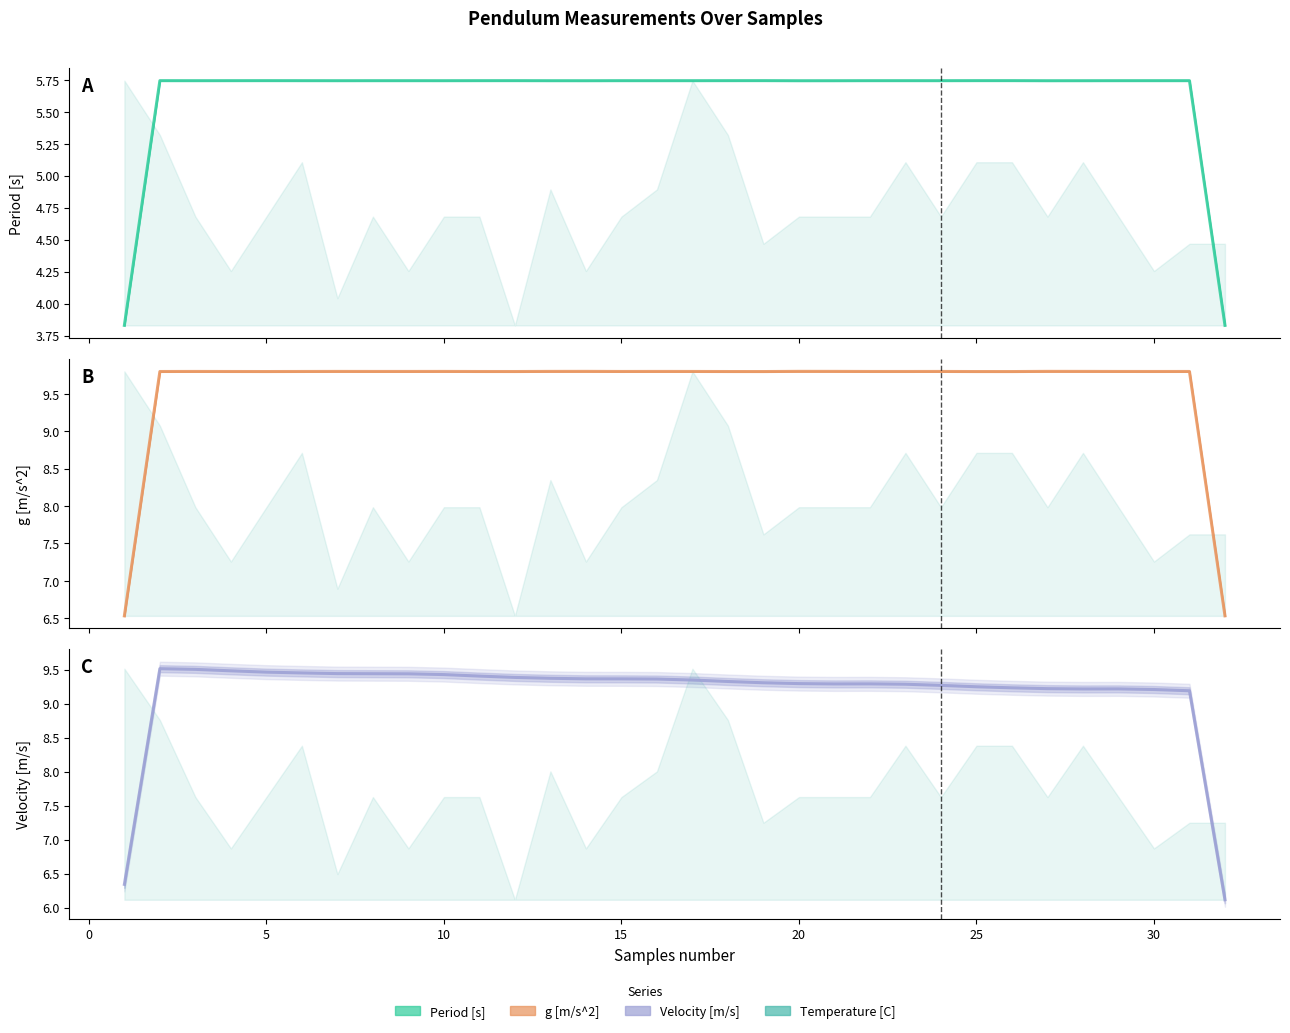

Rank the series at 20 from lowest to highest value.

Period [s], Velocity [m/s], g [m/s^2]